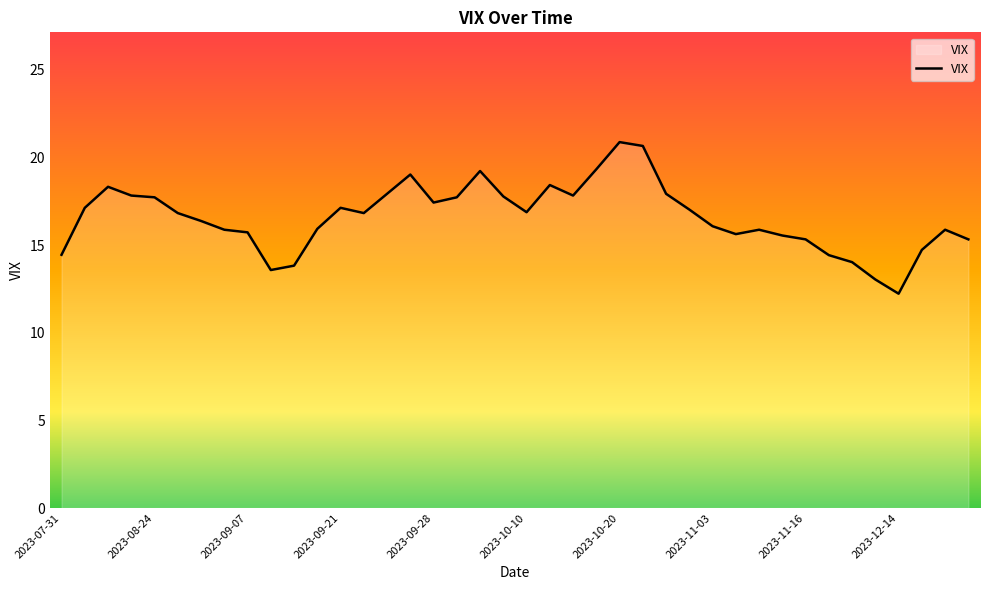

What is the greatest value displayed?

20.9